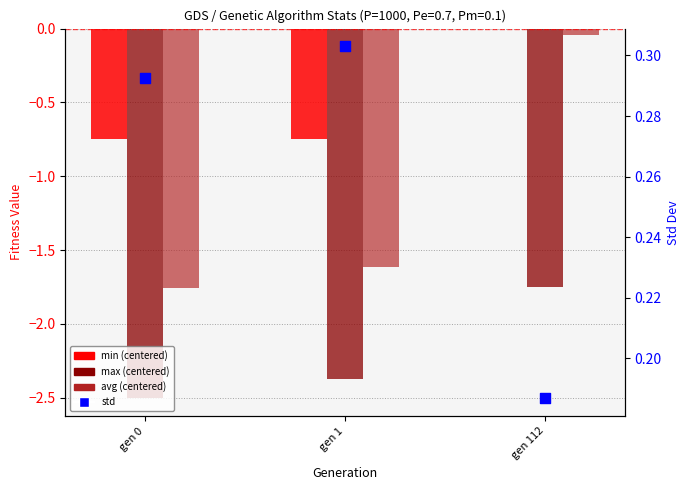

What is the total value across all series at gen 1?

-4.4